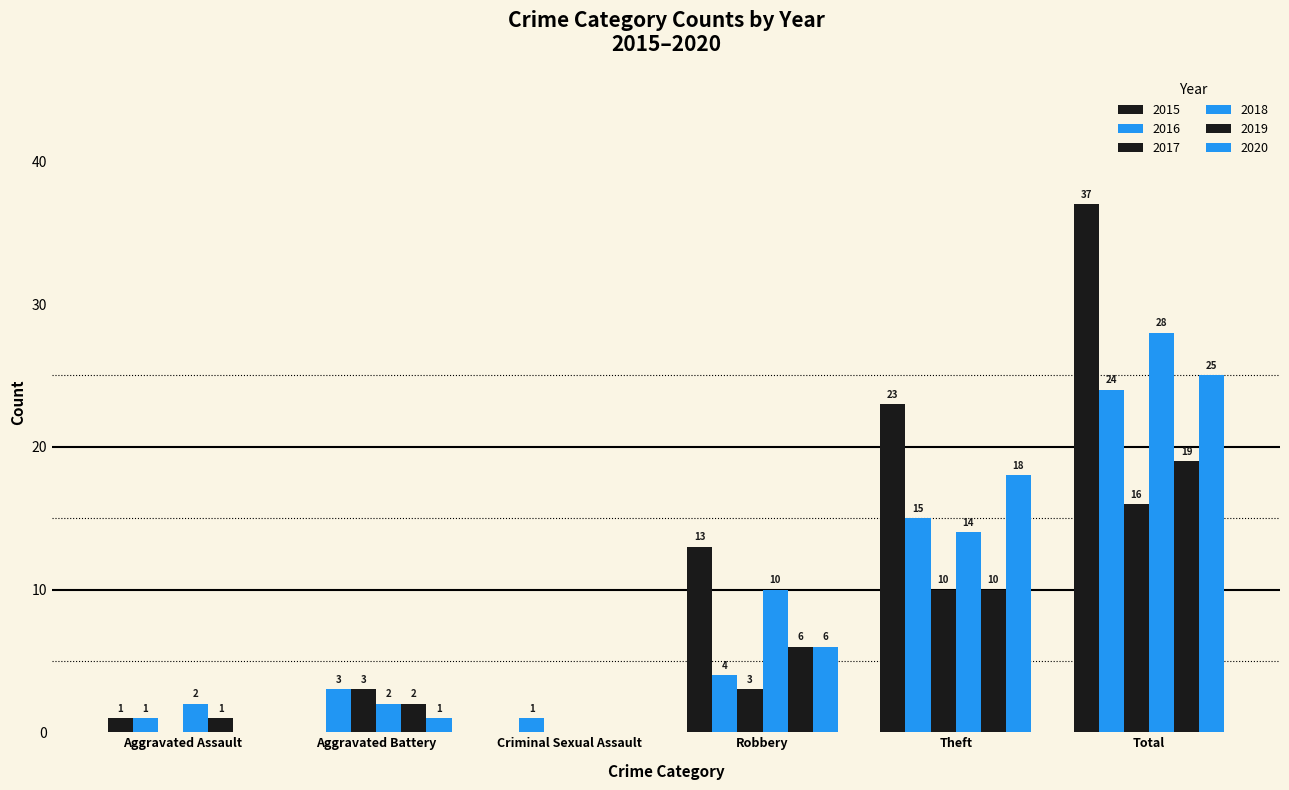

How many categories are shown in the chart?

6